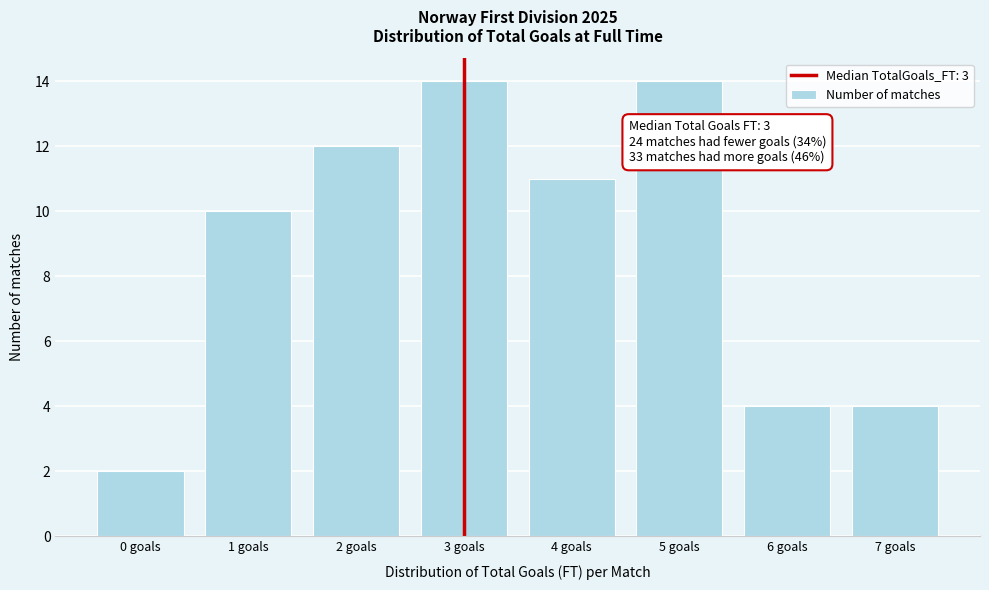

Reading left to right, transcribe all the data shown in this chart.

2	10	12	14	11	14	4	4